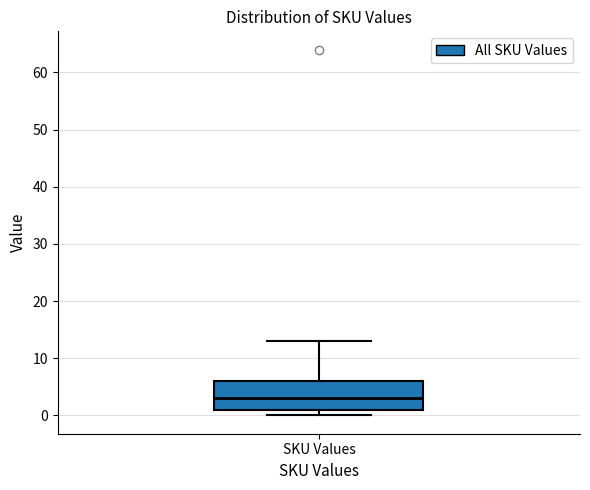

Where does the median line of the box for SKU Values sit on the y-axis? The values are not printed on the chart, so give them approximately, as read against the axis.

3